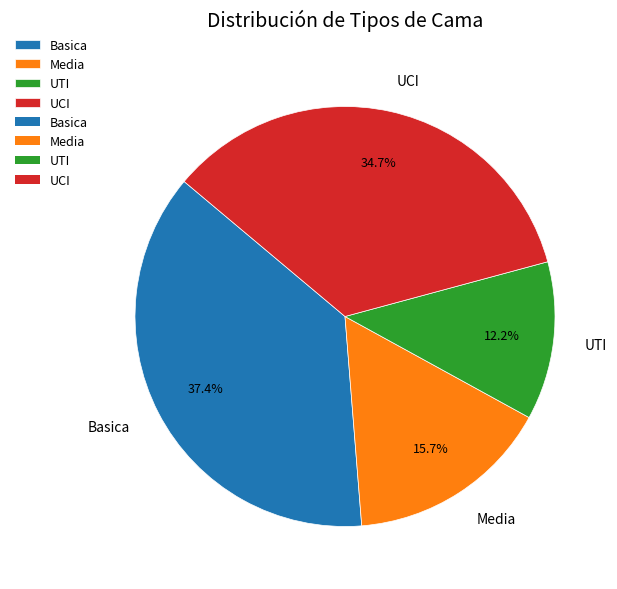

How many slices are in this pie chart?

4